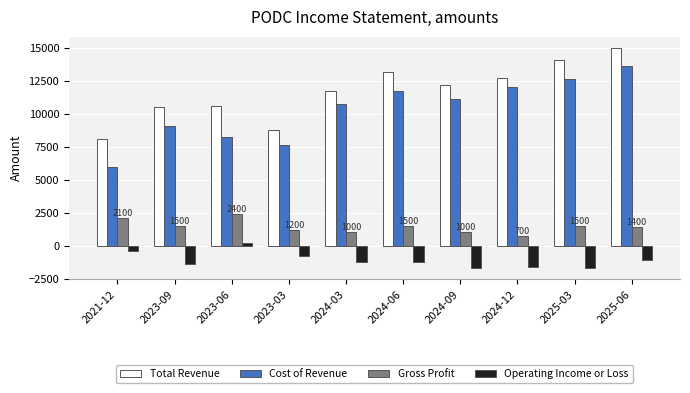

List the labels in order of Cost of Revenue value, smallest first.

2021-12, 2023-03, 2023-06, 2023-09, 2024-03, 2024-09, 2024-06, 2024-12, 2025-03, 2025-06